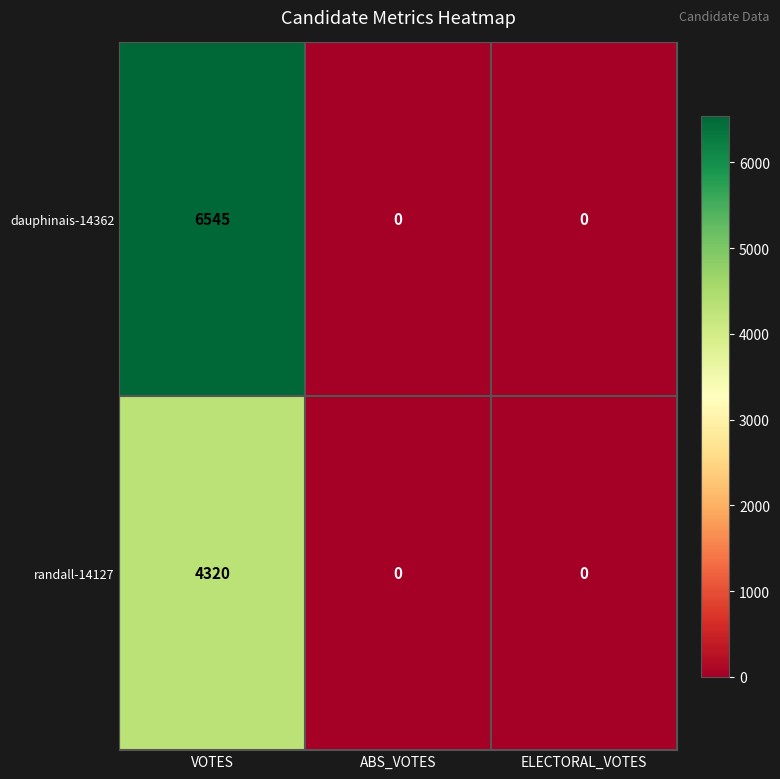

Reading left to right, transcribe all the data shown in this chart.

dauphinais-14362: VOTES=6545	ABS_VOTES=0	ELECTORAL_VOTES=0
randall-14127: VOTES=4320	ABS_VOTES=0	ELECTORAL_VOTES=0